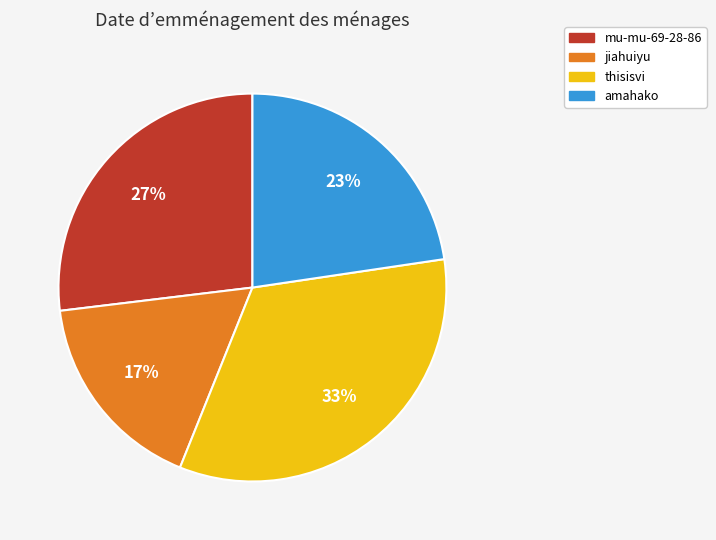

Between thisisvi and jiahuiyu, which is larger?

thisisvi